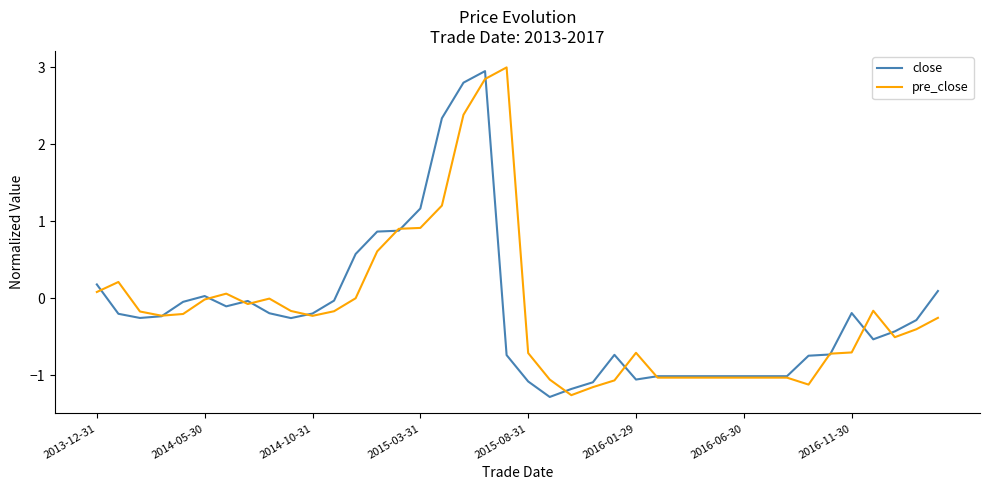

What are all the series names shown in the legend?

close, pre_close